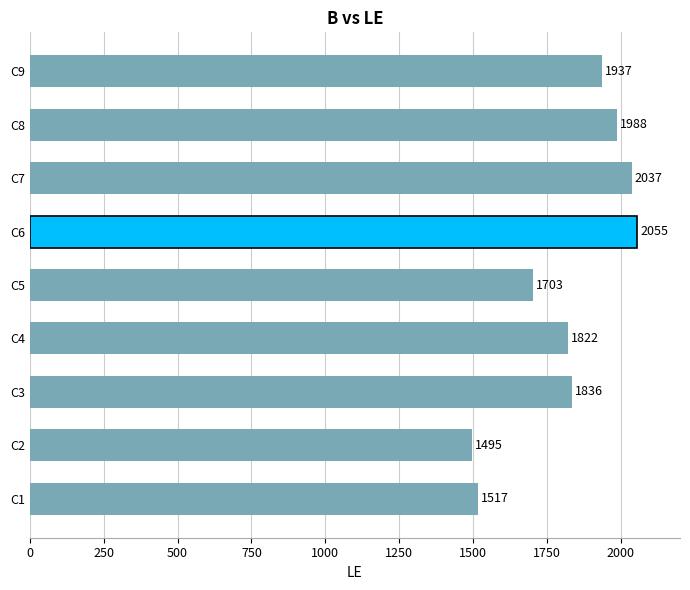

What is the ratio of the value at C8 to the value at C4?

1.1